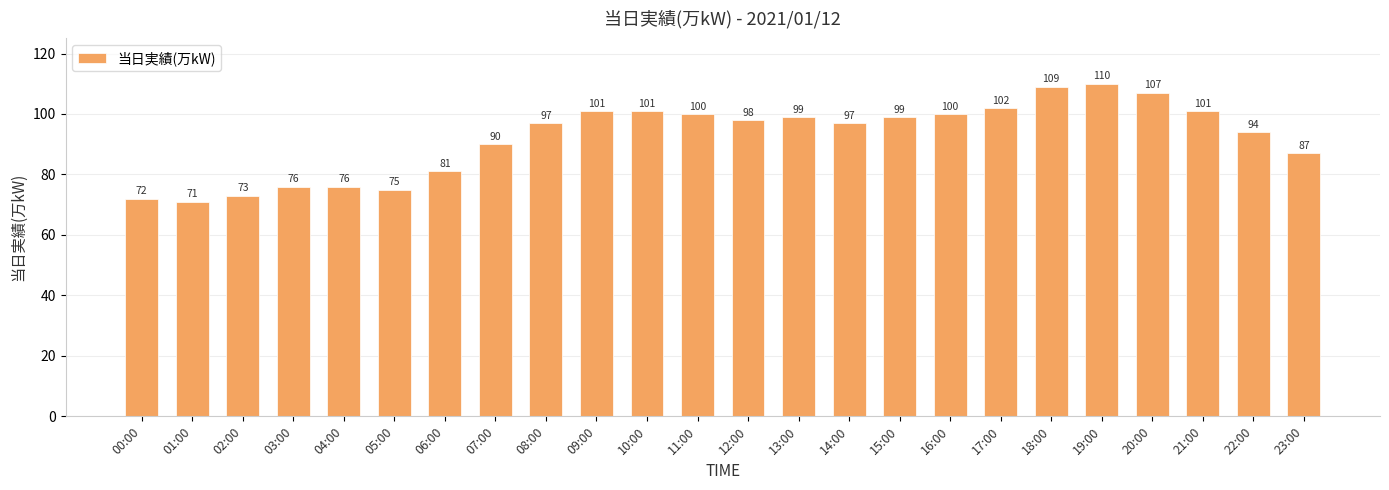

The value at 07:00 is 90. True or false?

True